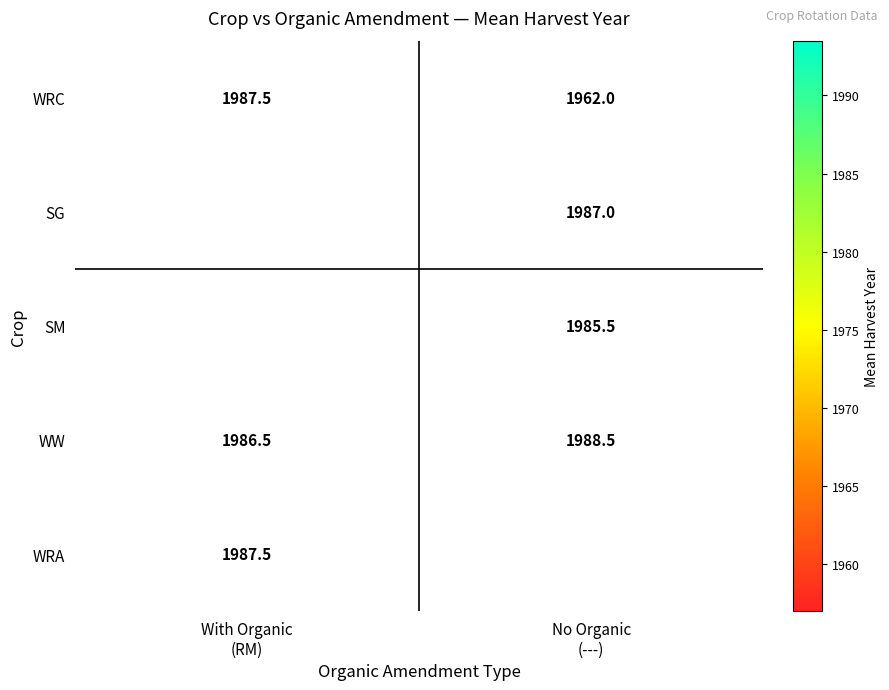

What is the difference between the highest and lowest values at No Organic
(---)?

26.5